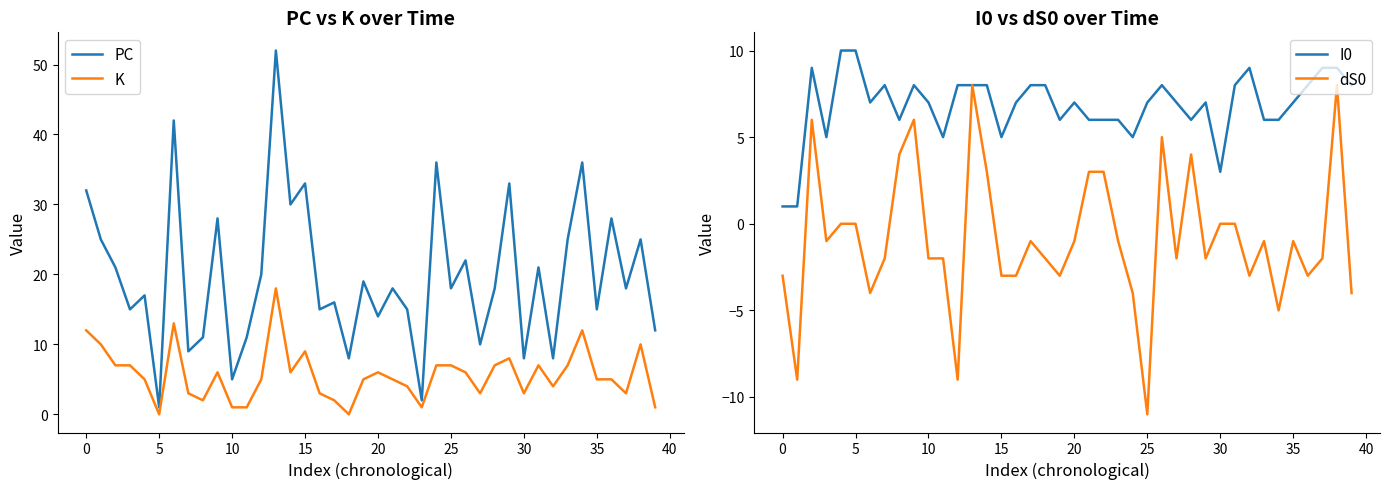

True or false: I0 has a value of 10 at 5.

True